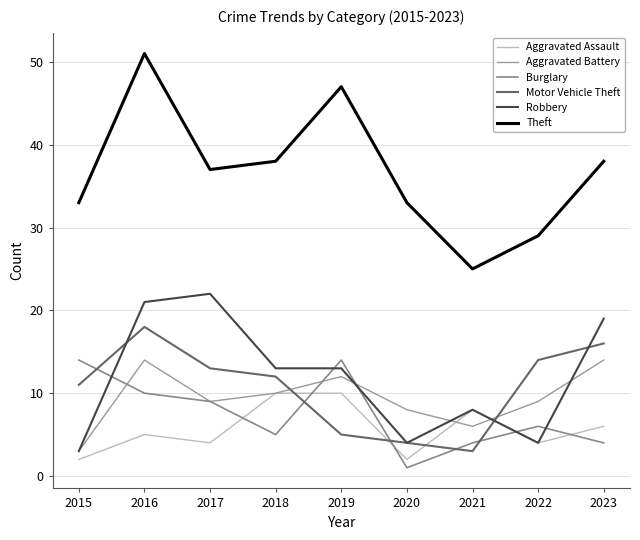

Does the chart have visible grid lines?

Yes